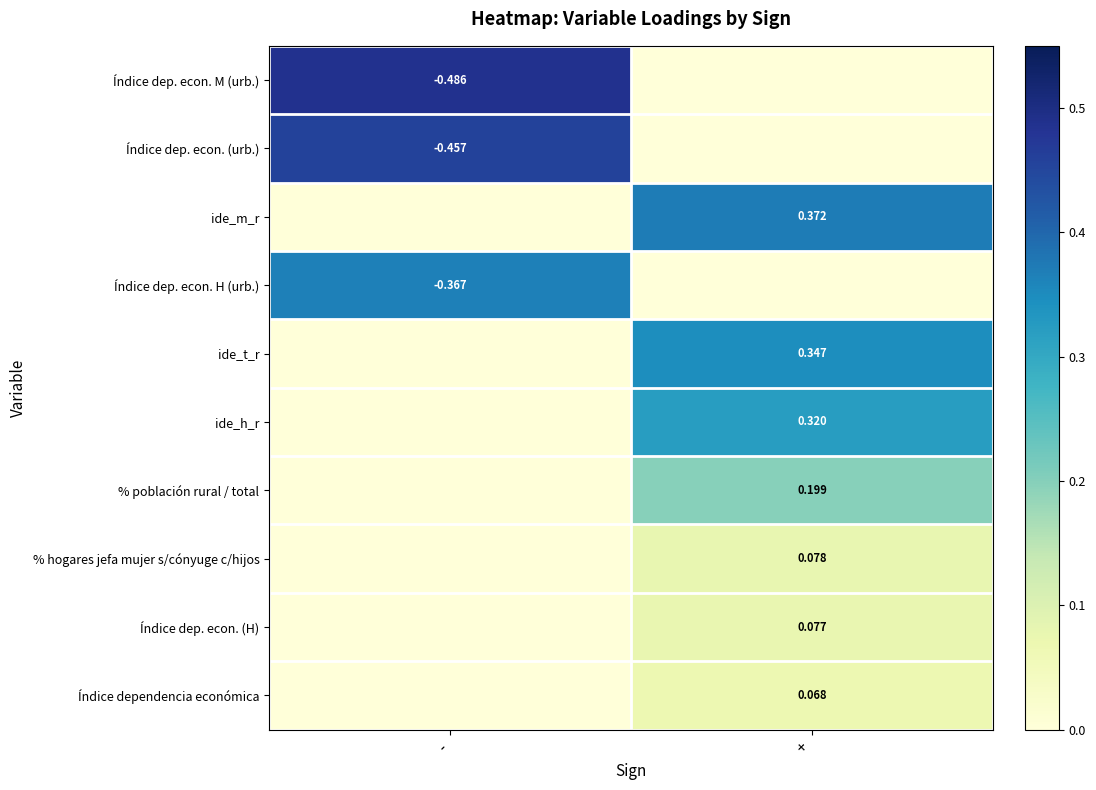

Is the value of ide_h_r at + greater than the value of Índice dep. econ. M (urb.) at -?

Yes